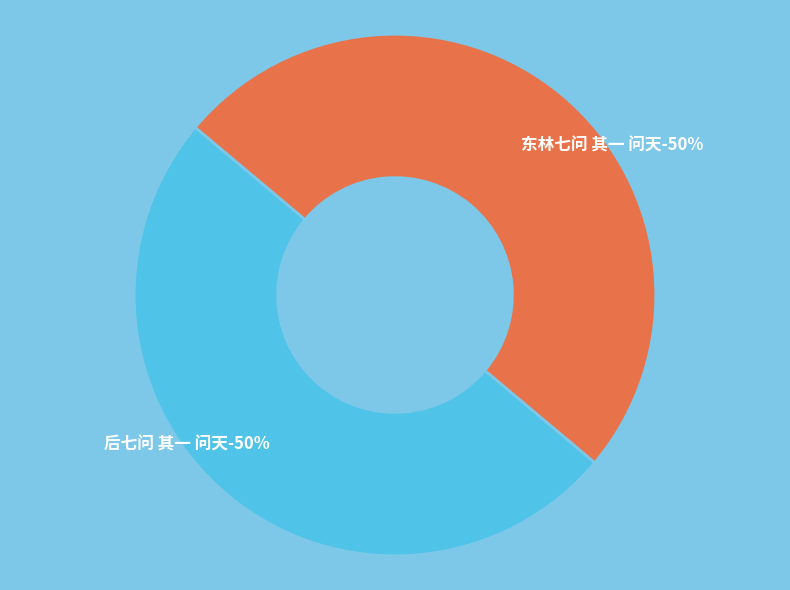

The 后七问 其一 问天 slice represents 41% of the pie. True or false?

False